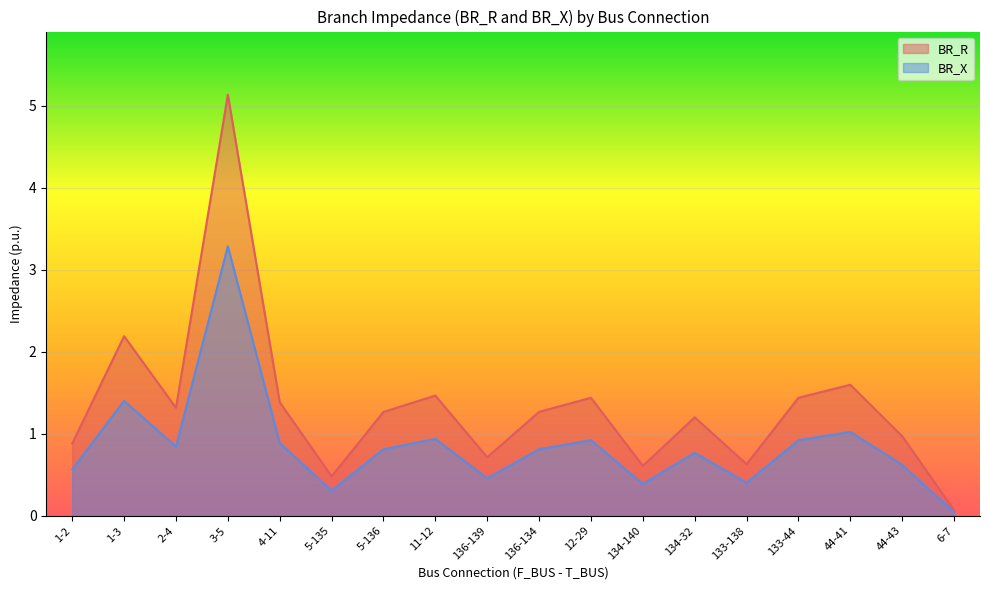

At which category does BR_X reach its first local peak?

1-3